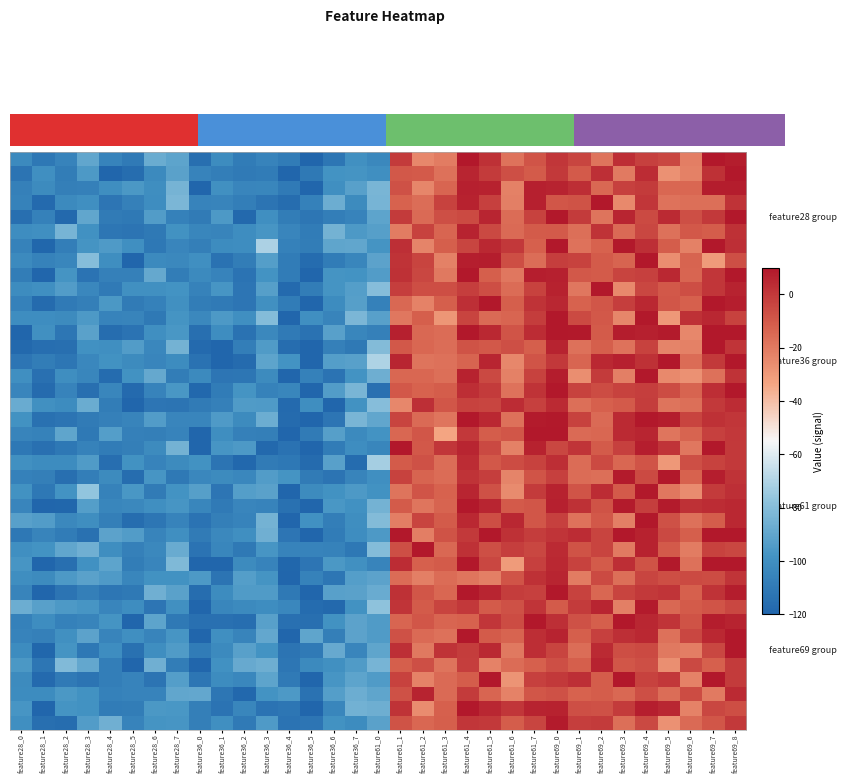

At which category does the chart reach its minimum across all series?

feature36_4